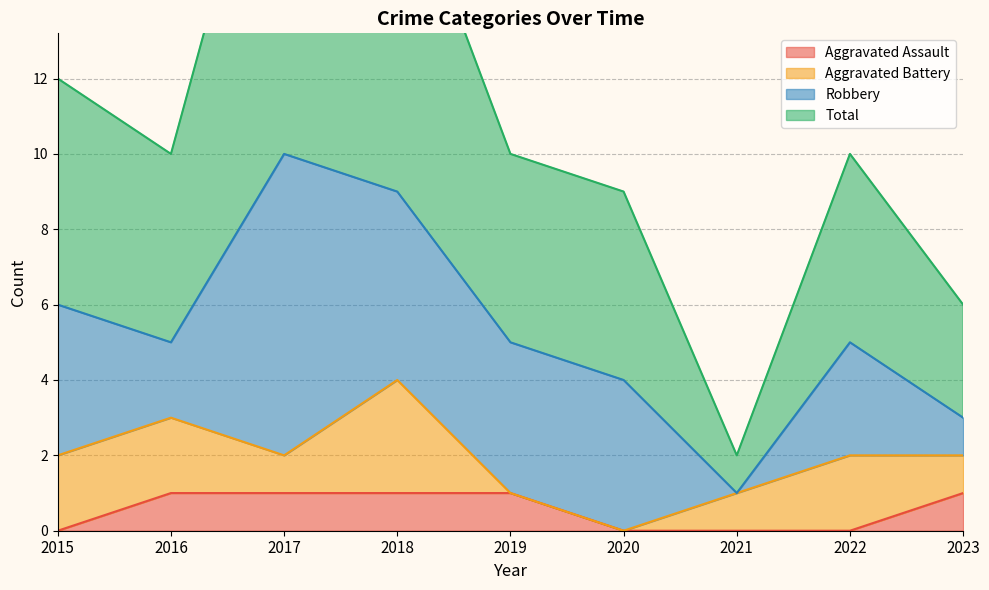

True or false: Aggravated Assault has a value of 1 at 2023.

True